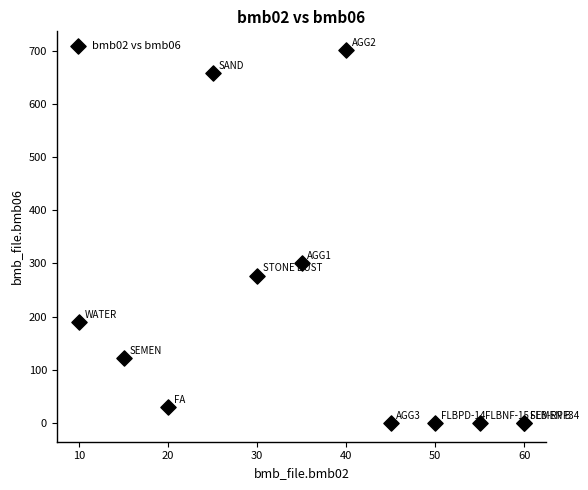

What Y value in the scatter plot is closest to 350?

300.0